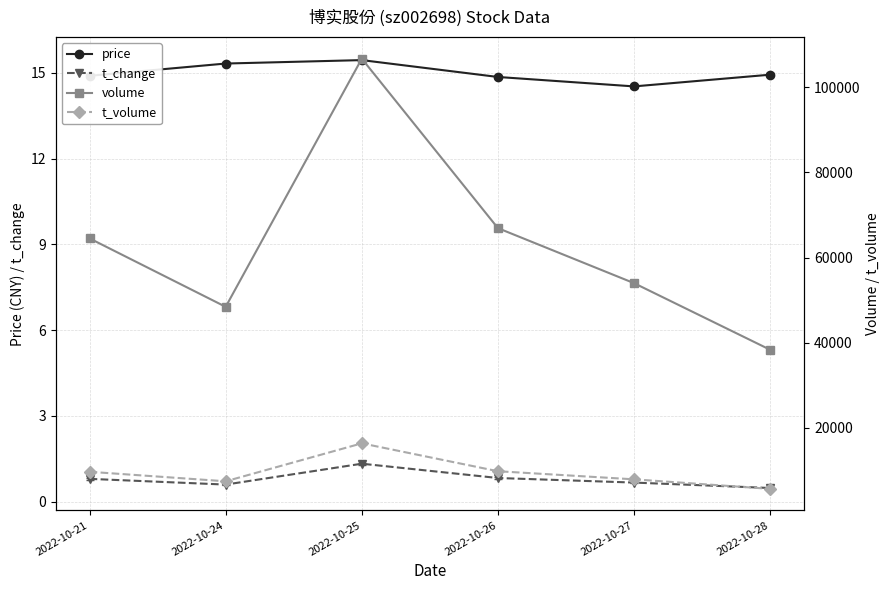

Which series has the largest total across all categories?

volume